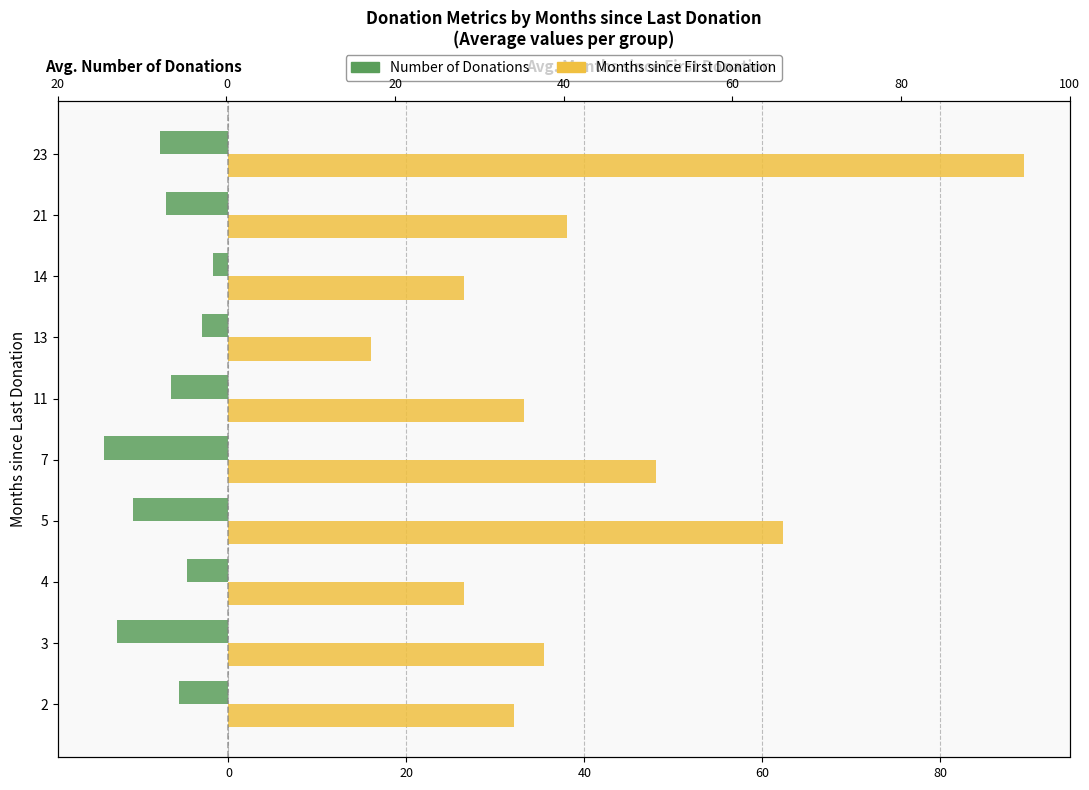

Reading left to right, what are all the values shown in this chart?

Number of Donations: -5.6	-12.5	-4.6	-10.7	-14.0	-6.4	-3.0	-1.8	-7.0	-7.7
Months since First Donation: 32.1	35.5	26.5	62.3	48.0	33.2	16.0	26.5	38.0	89.3